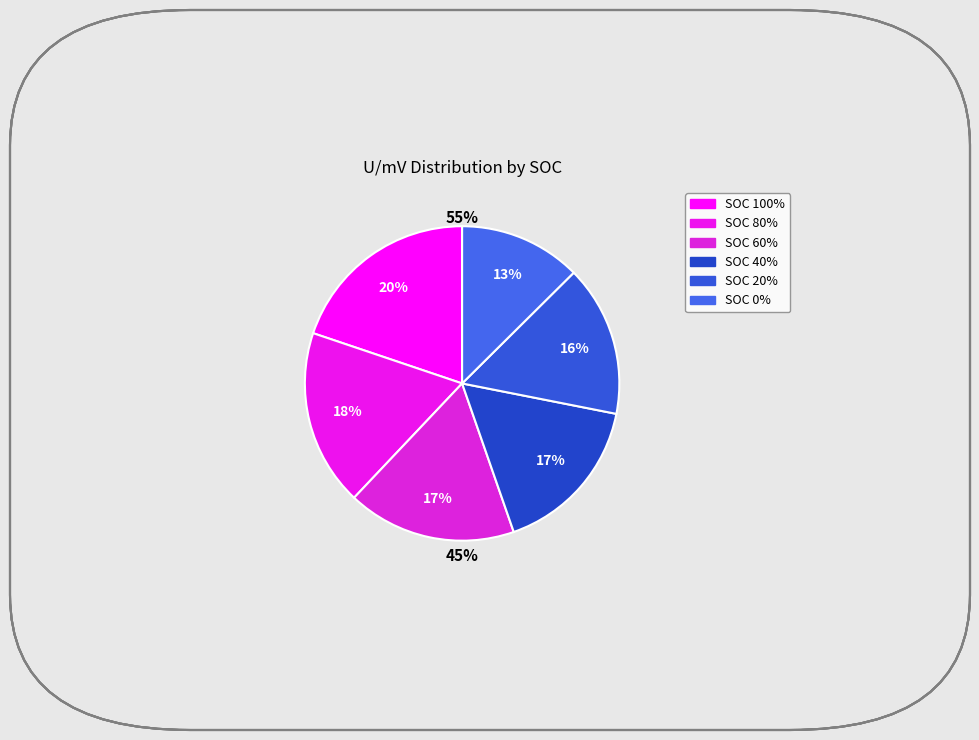

How many segments does this pie chart have?

6